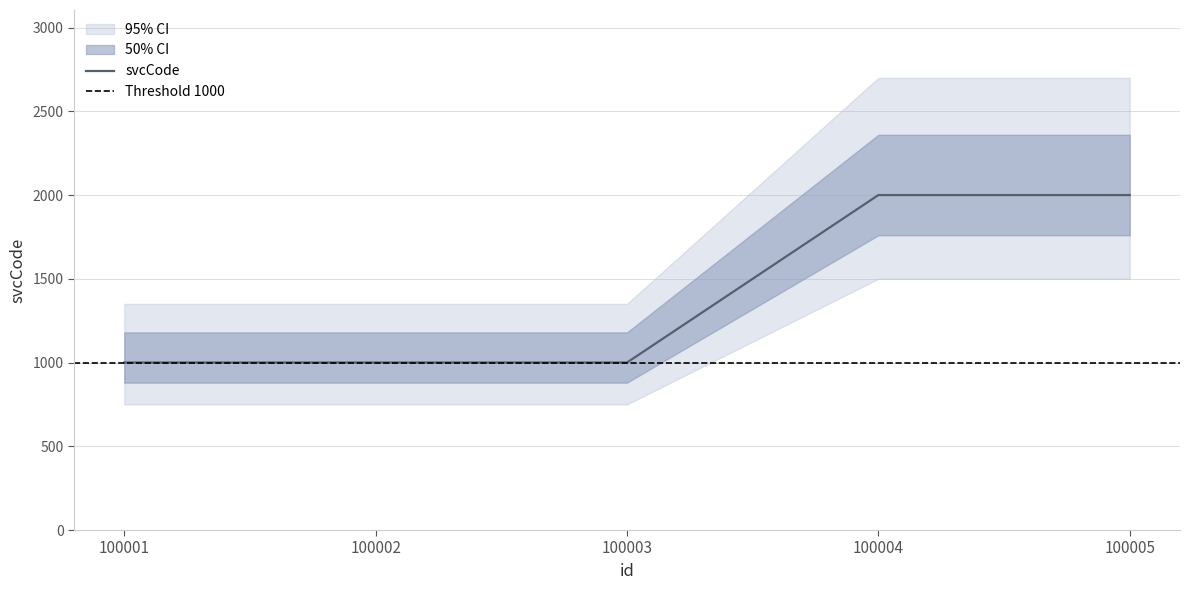

How many lines are shown in the chart?

1